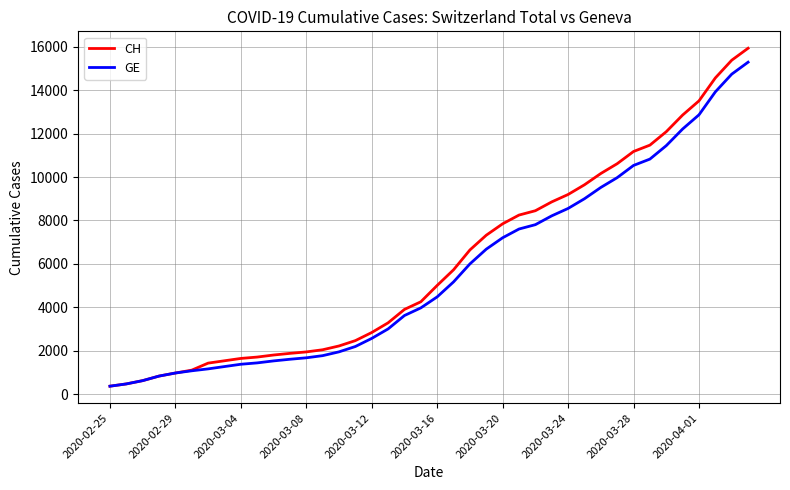

What is the smallest value displayed?

375